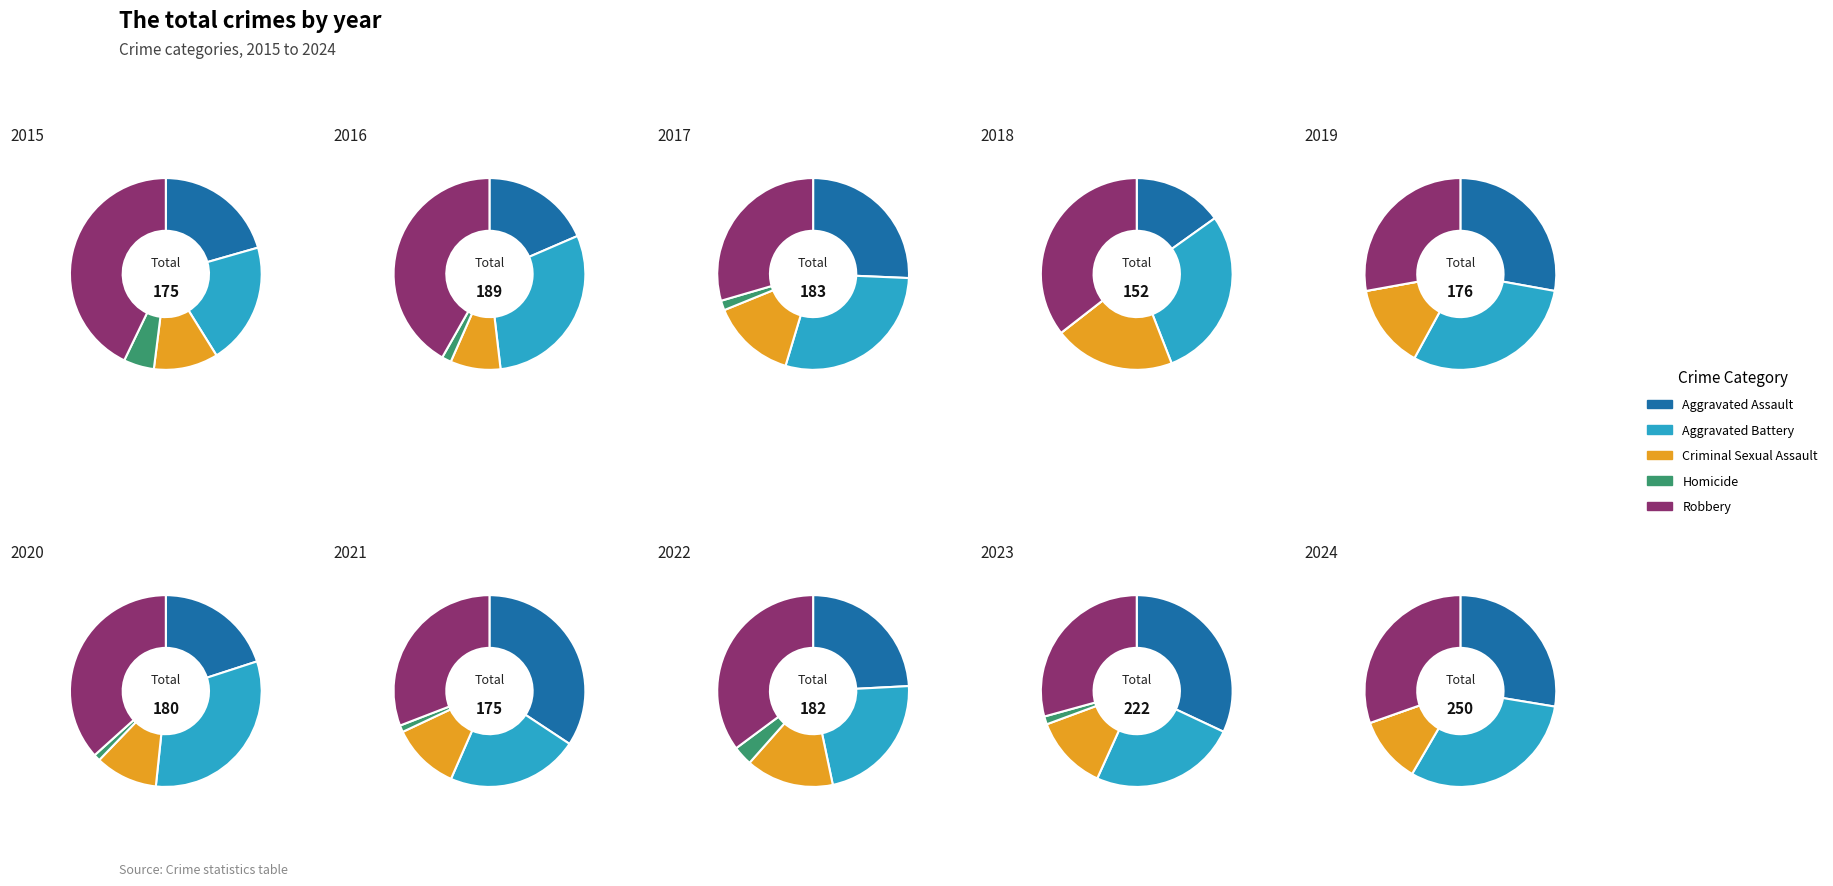

To the nearest percent, what is the difference between the 3 and 8 slice percentages?

11%